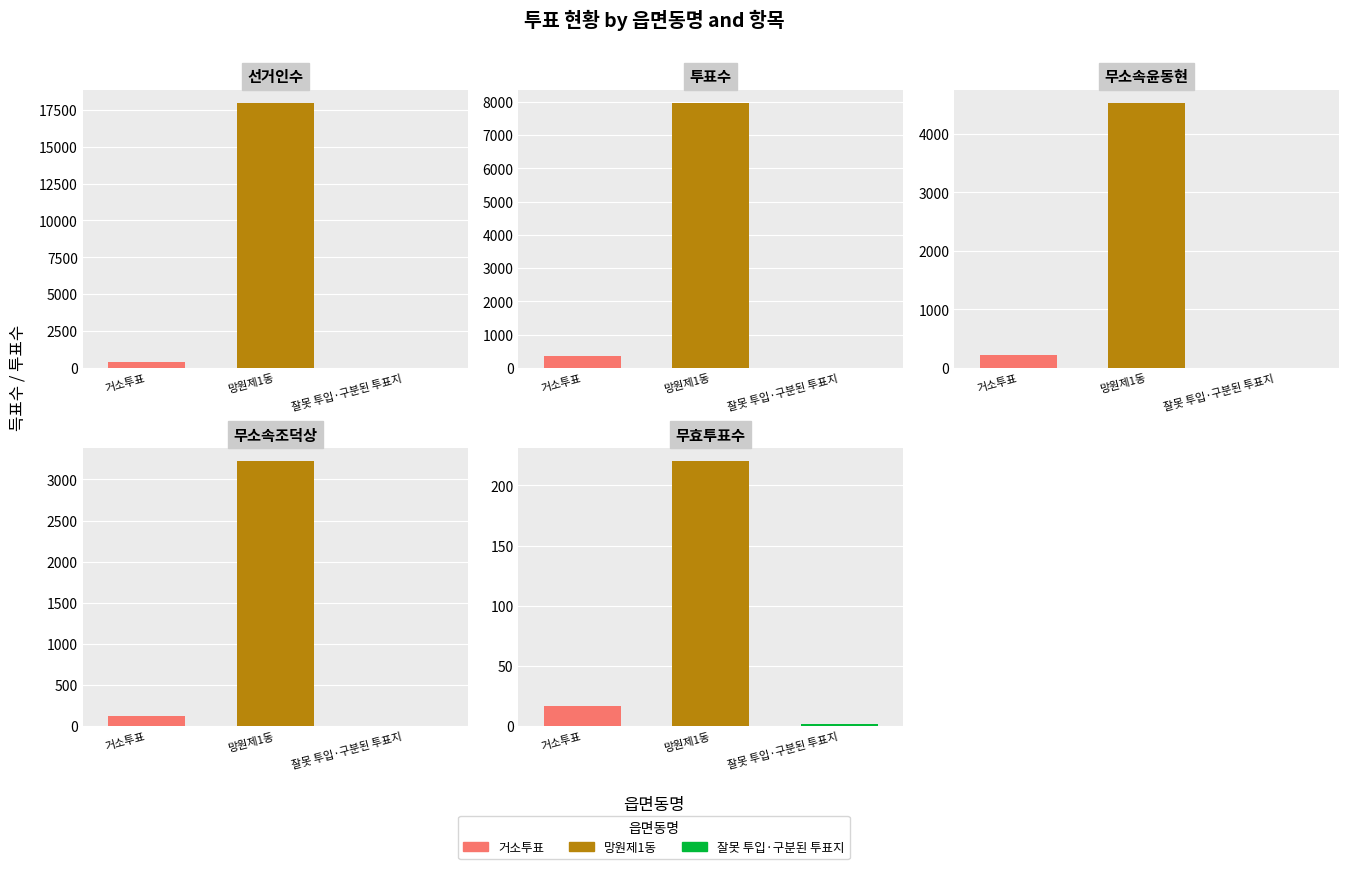

At which category does the chart reach its minimum across all series?

잘못 투입·구분된 투표지